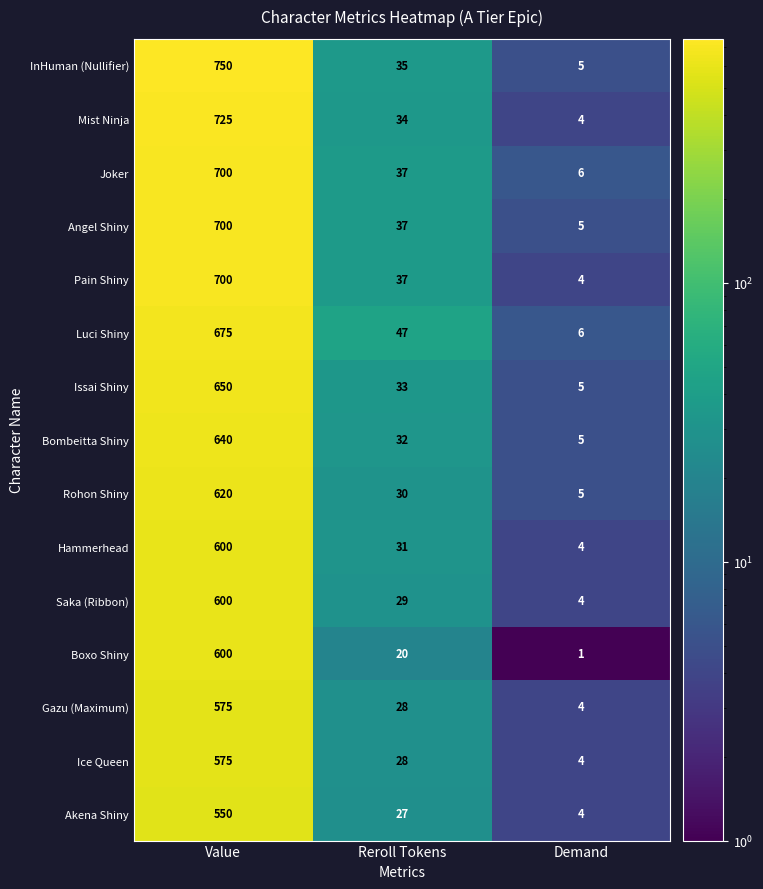

What is the average value of the Gazu (Maximum) series?

202